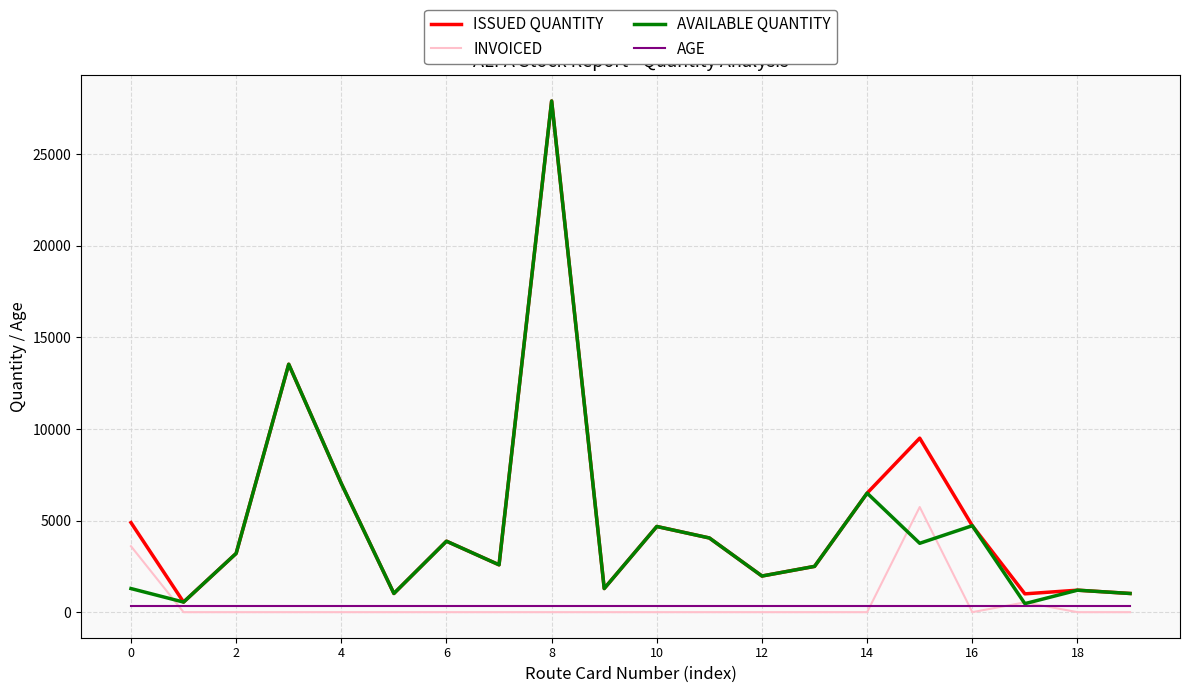

What is the difference between the second highest and second lowest values in the INVOICED series?

3600